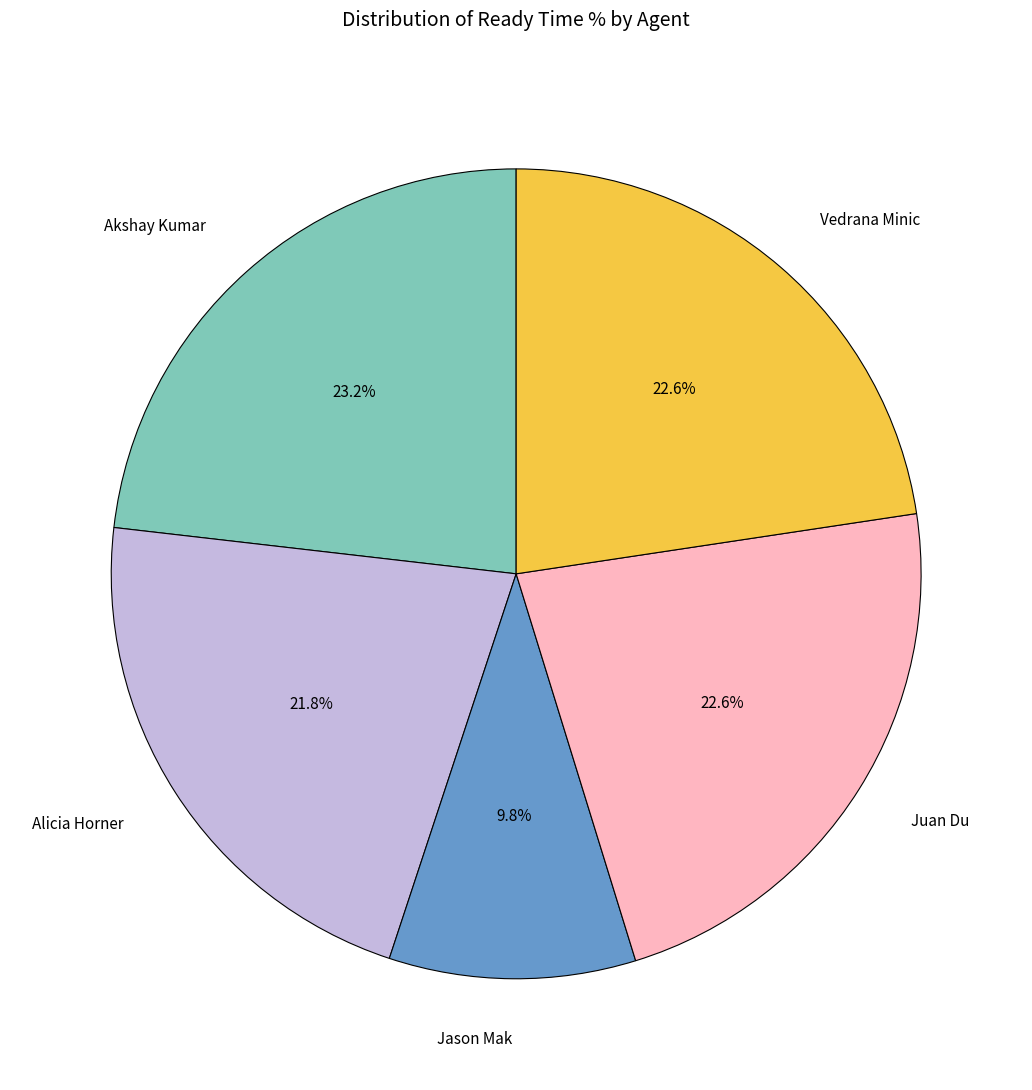

How many slices are in this pie chart?

5